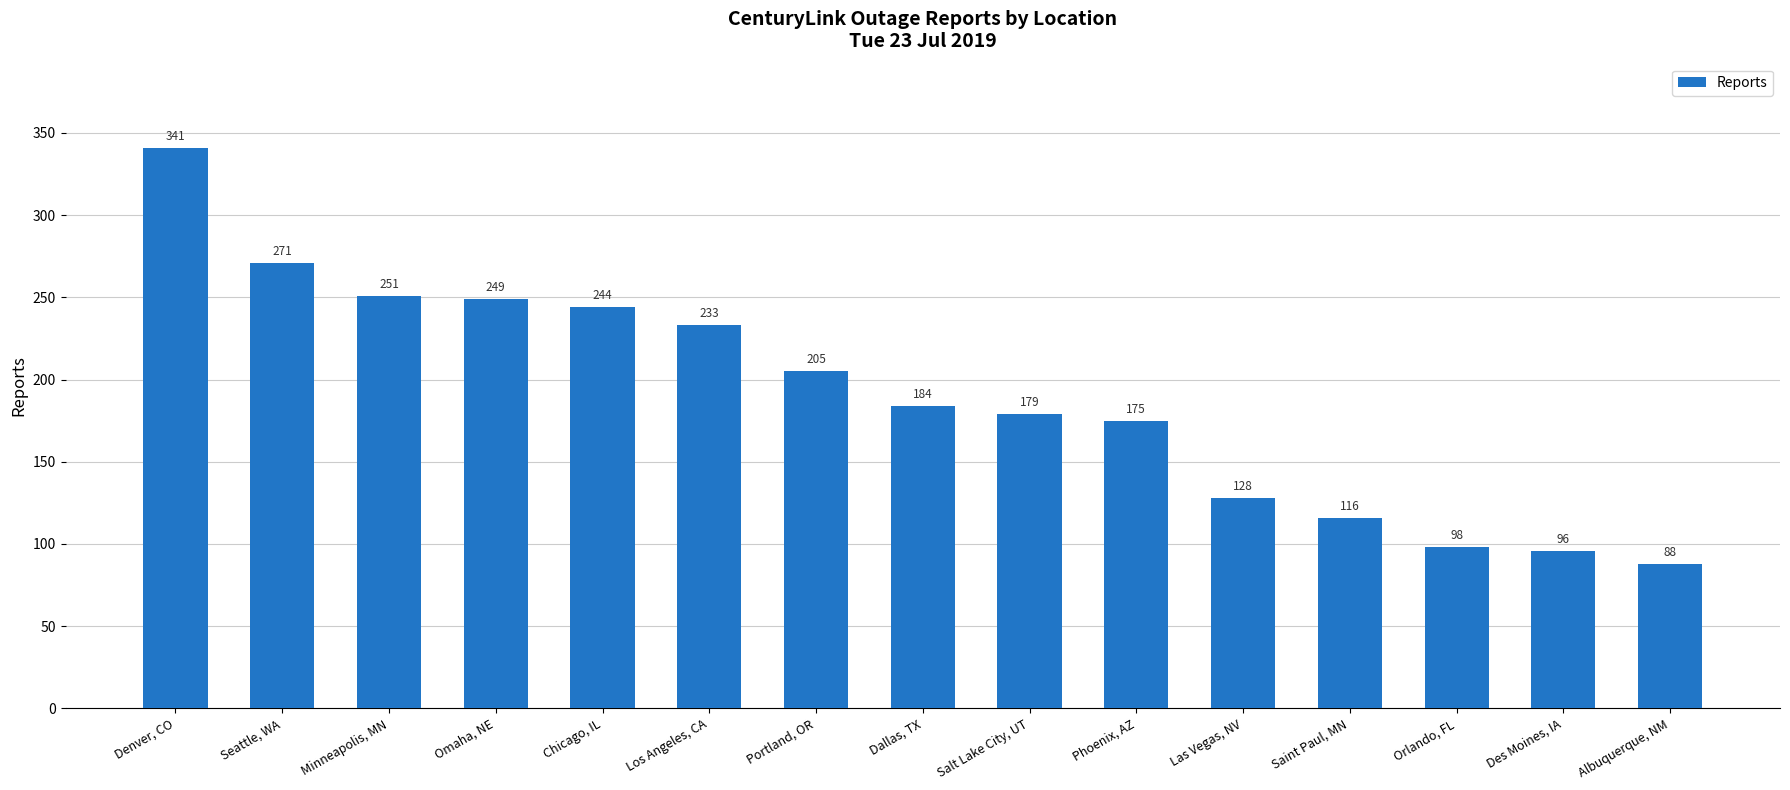

Is it true that the value at Denver, CO is 341?

True